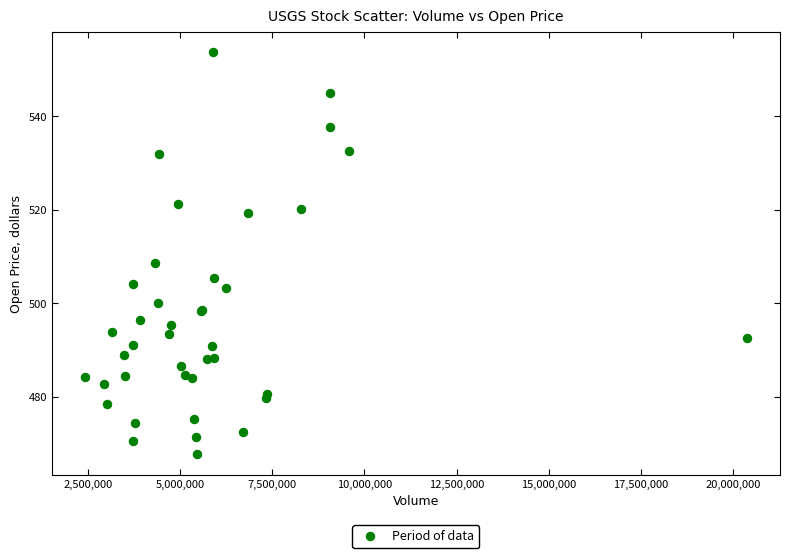

What Y value in the scatter plot is closest to 510?

508.7